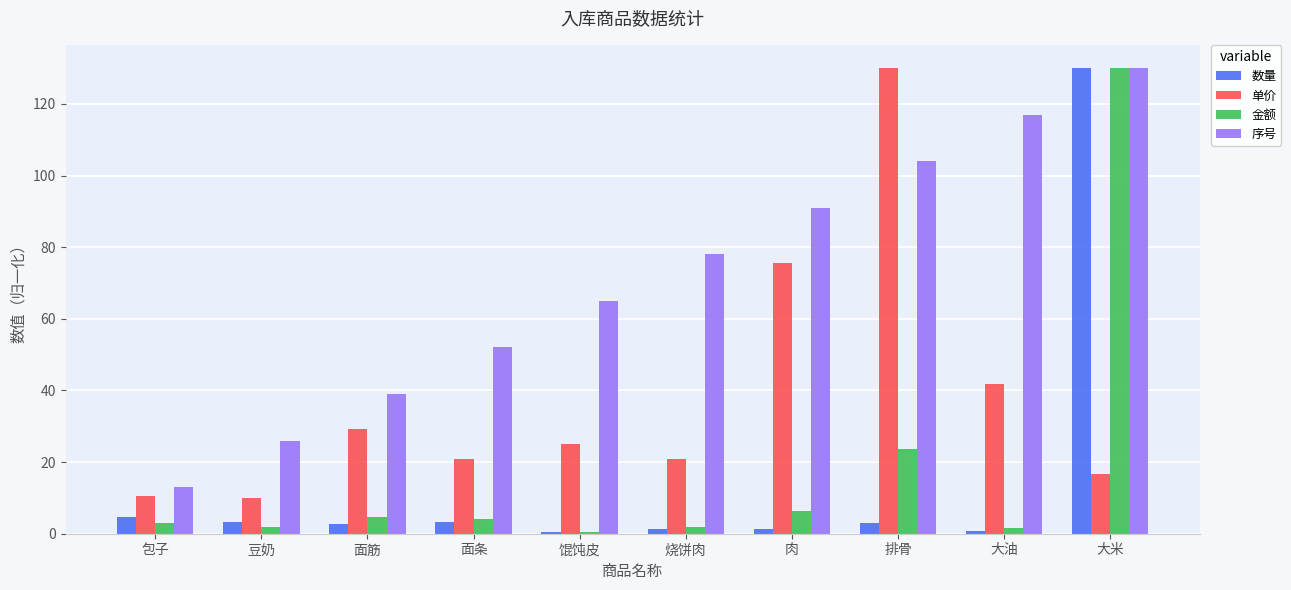

How many data points does each series have?

10